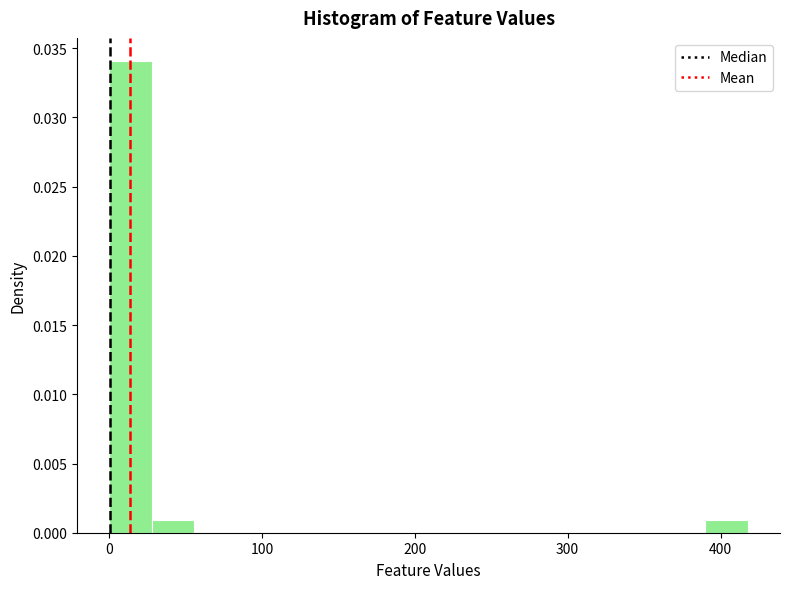

Around what value on the x-axis is the tallest bar? Give the approximate position of its centre, as read against the axis.

10